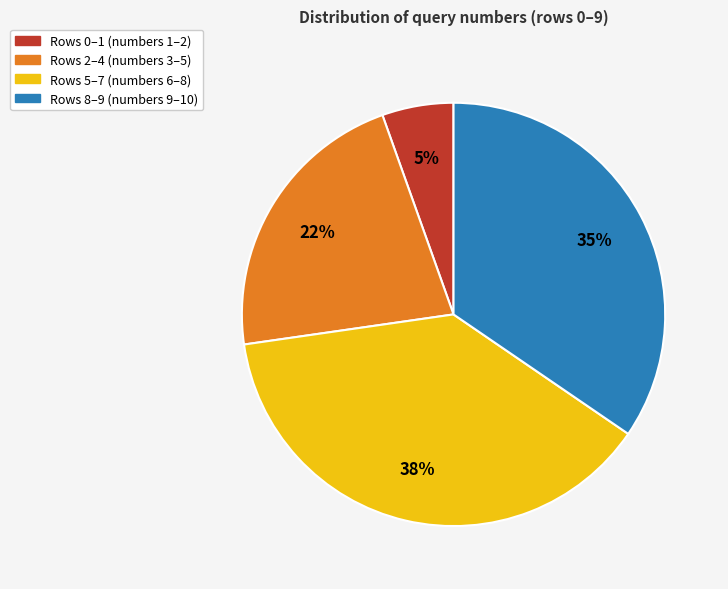

Count the number of slices in the pie.

4